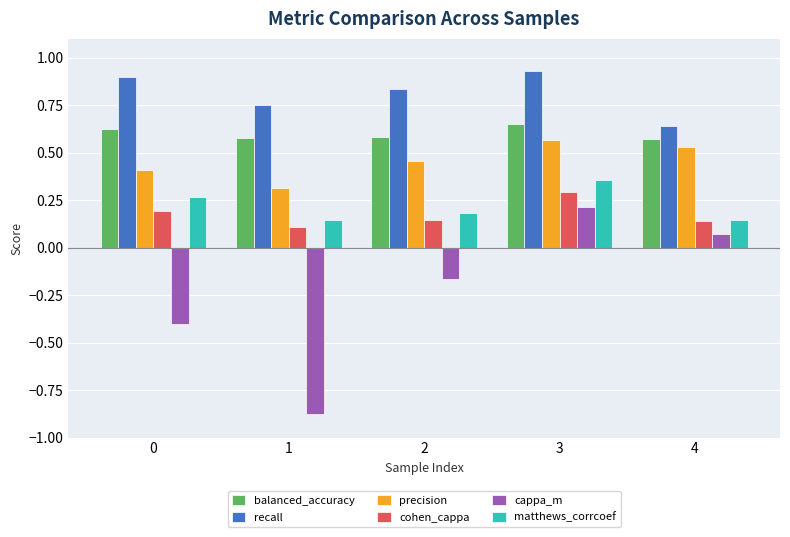

At which label does recall reach its minimum?

4